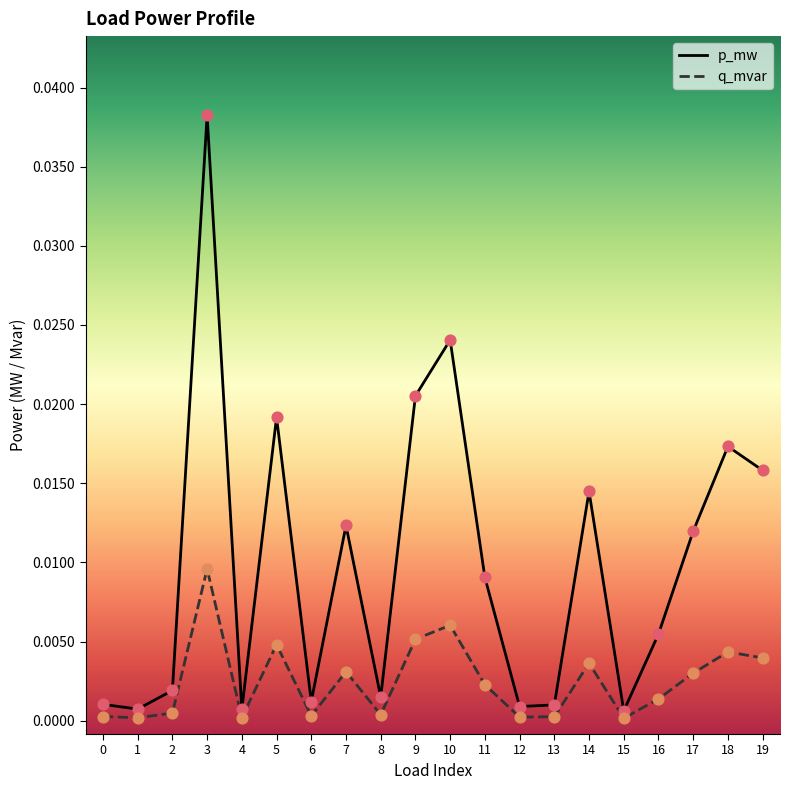

Is the value of q_mvar at 2 greater than the value of p_mw at 2?

No